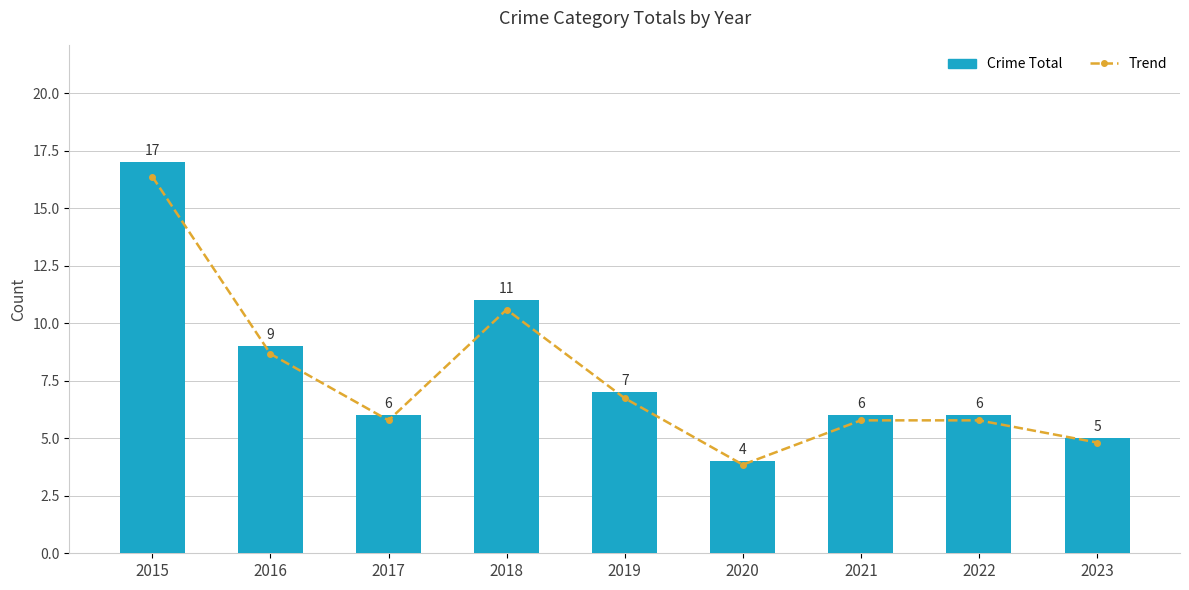

How many values in the Crime Total series are below 6?

2